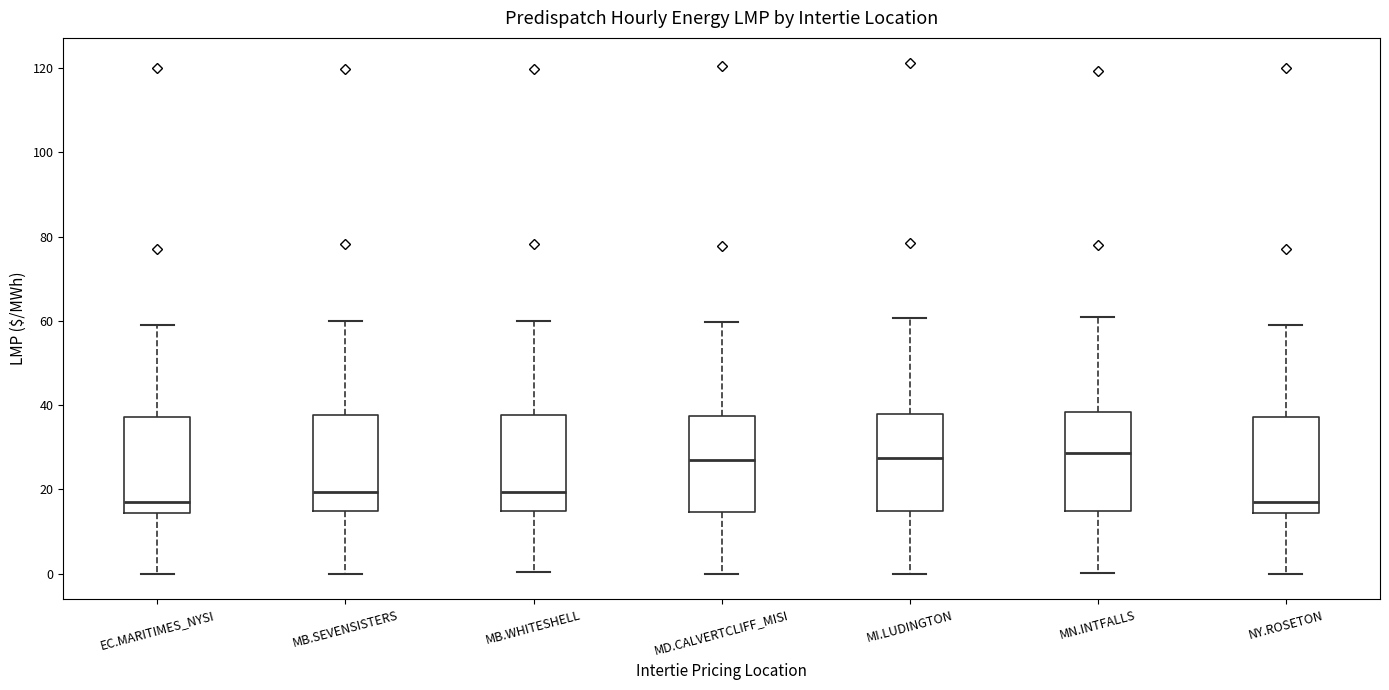

Where is the lower edge of the box for MD.CALVERTCLIFF_MISI on the y-axis? The values are not printed on the chart, so give them approximately, as read against the axis.

14